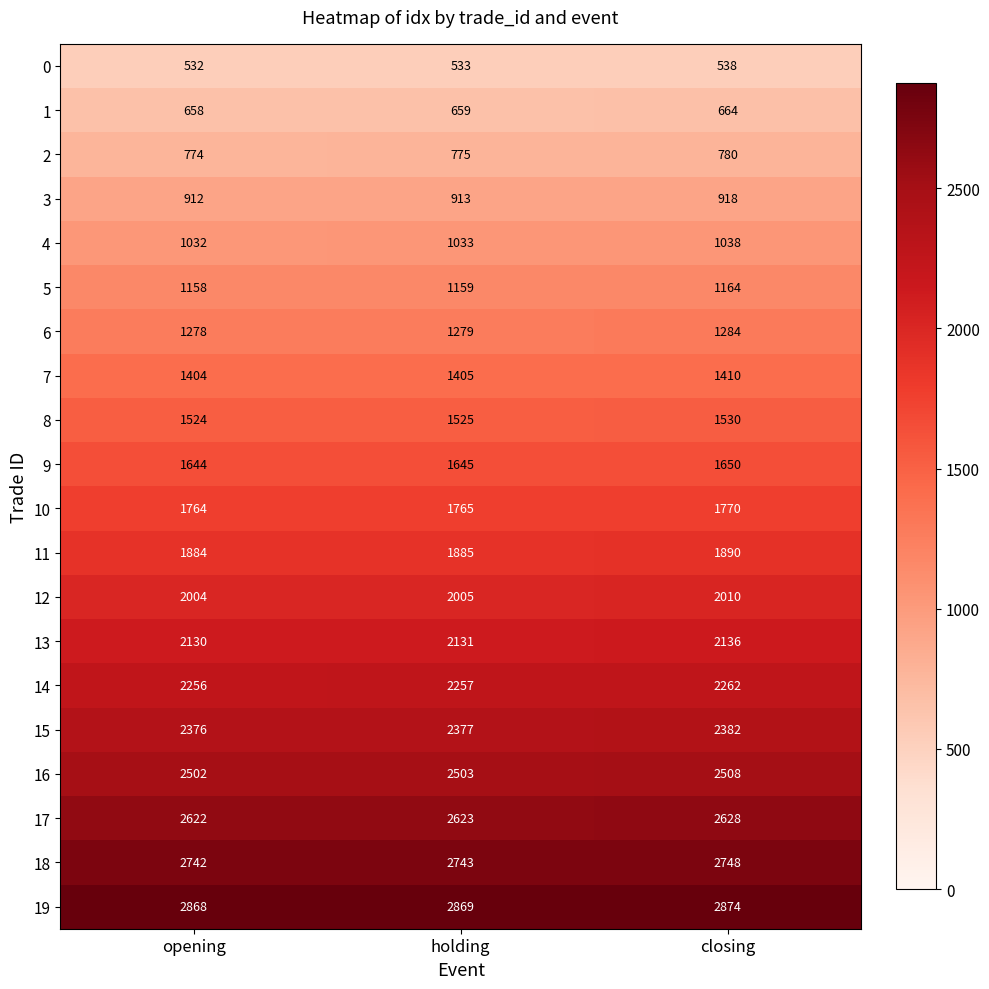

What is the minimum value for 11?

1884